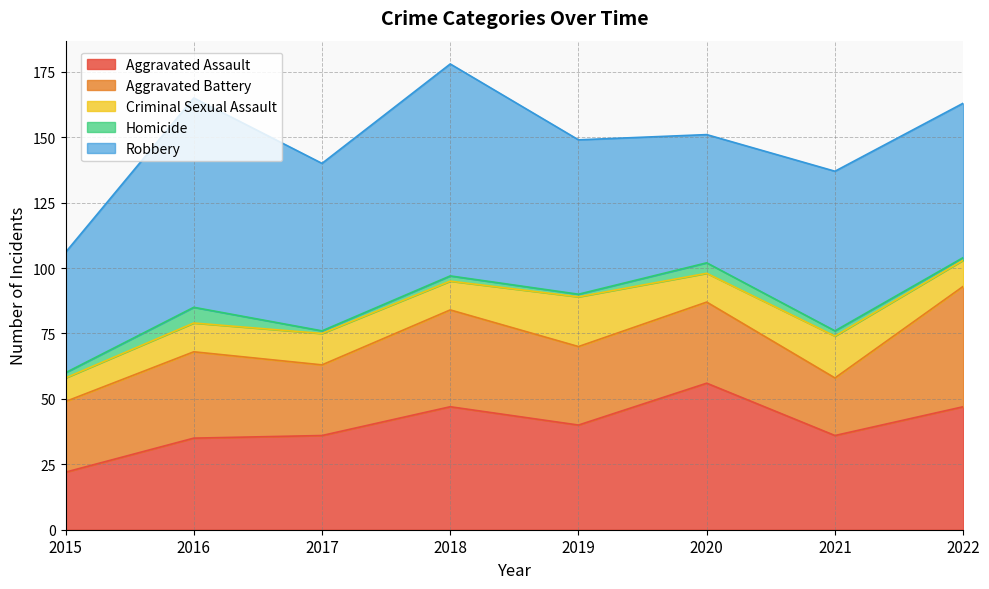

At which category does Aggravated Assault reach its first local valley?

2019